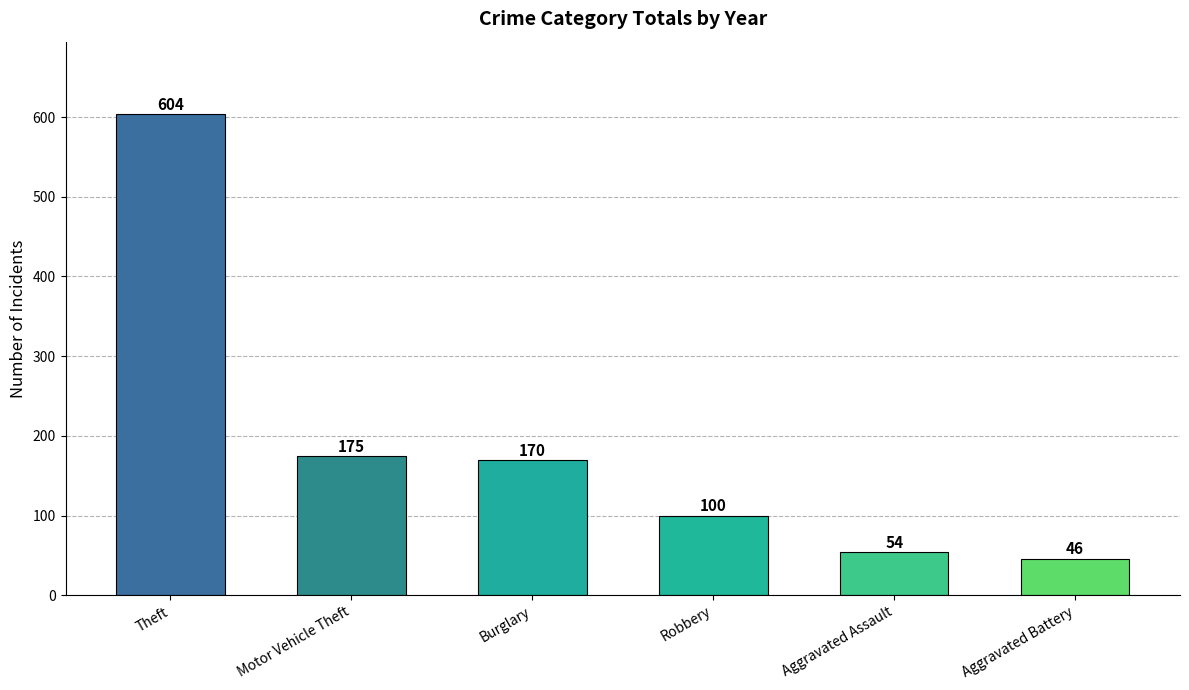

True or false: the data shows 56 at Robbery.

False